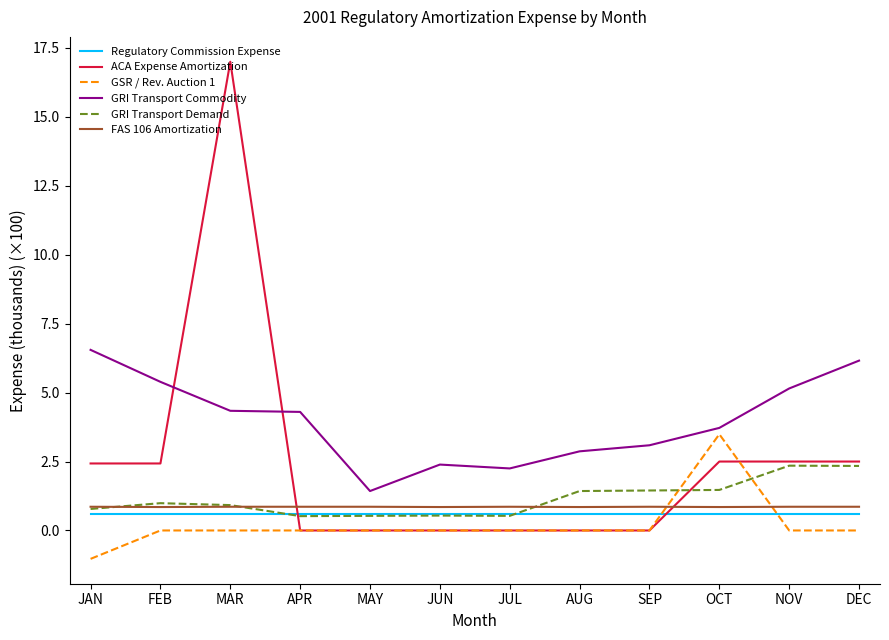

What is the spread (max minus min) of values at MAR?

17.0